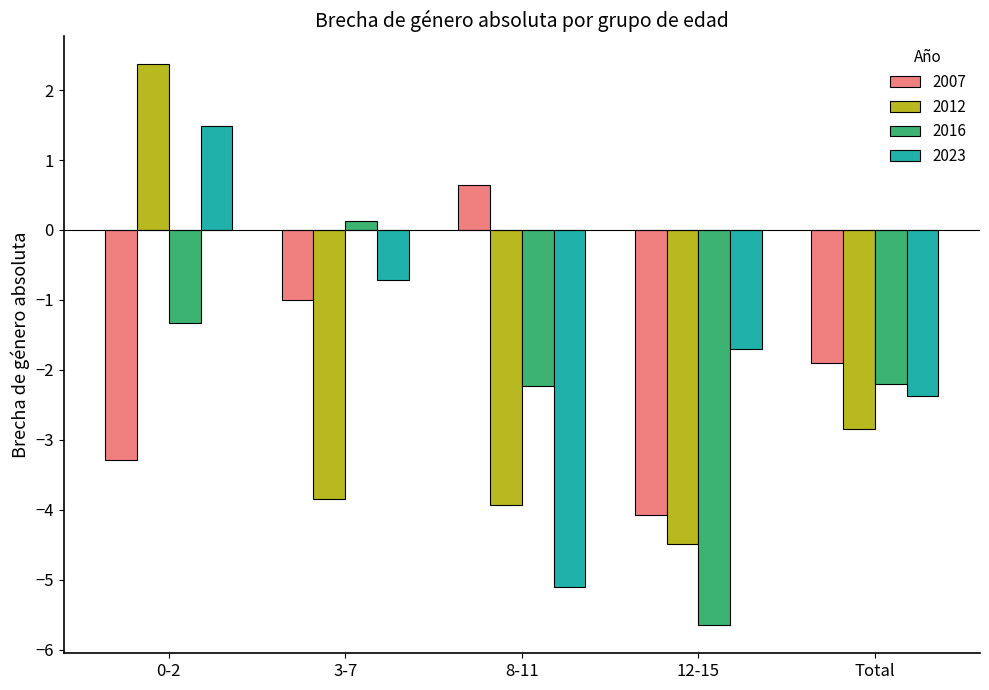

Between 8-11 and Total, which series saw the biggest shift?

2023